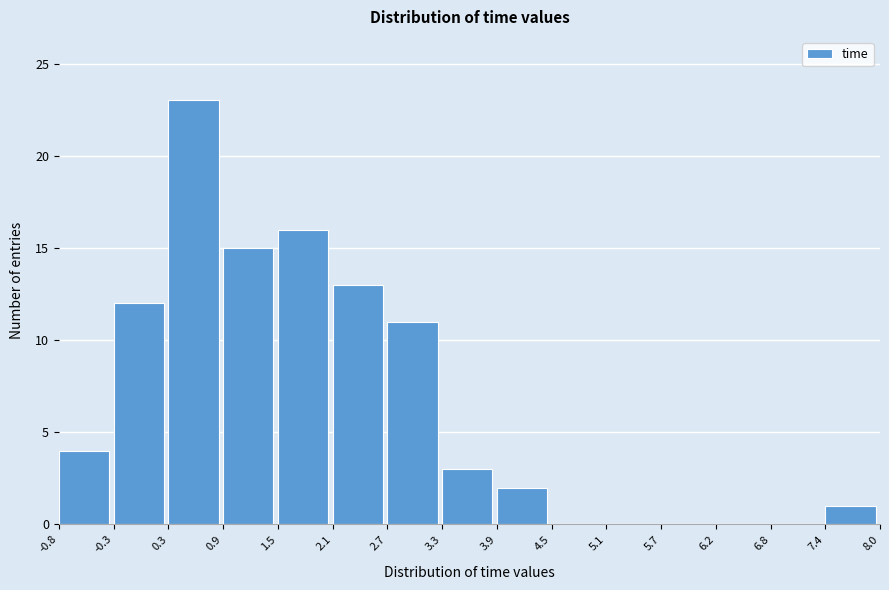

Which range on the x-axis has the tallest bar?

0.3 to 0.9